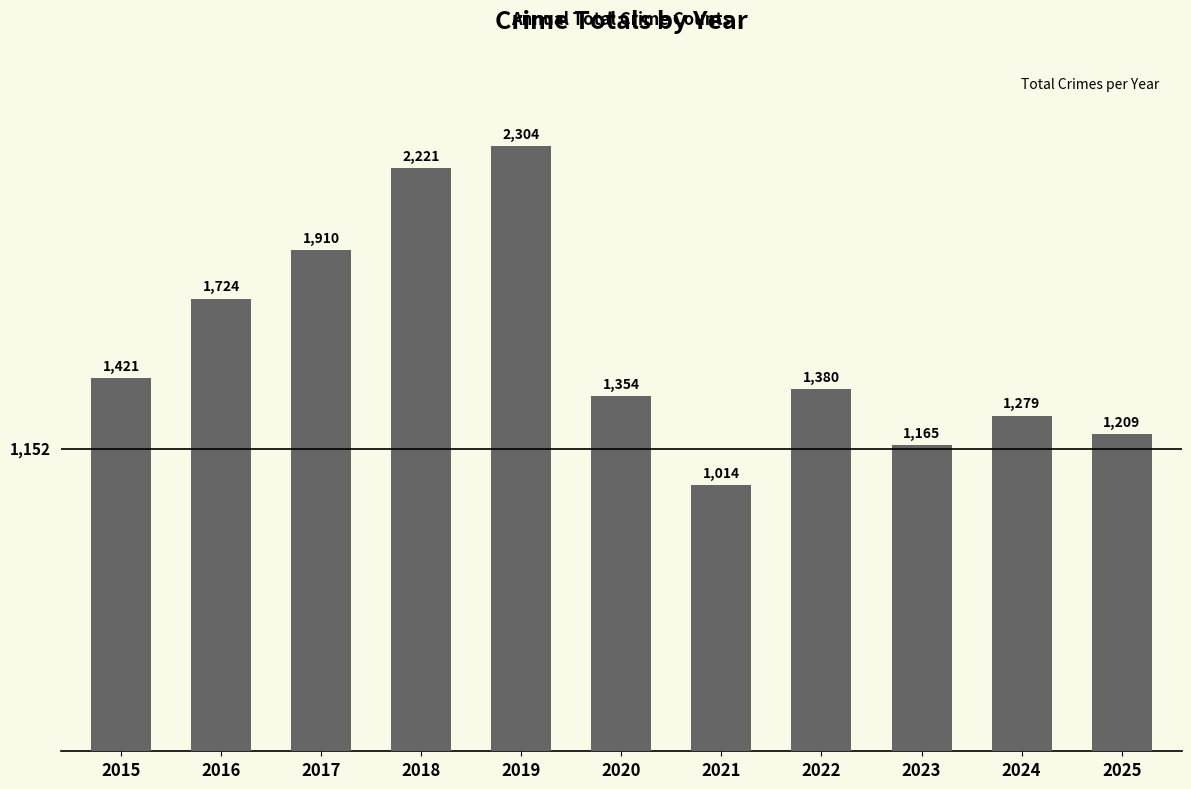

How many data points are less than 1380?

5